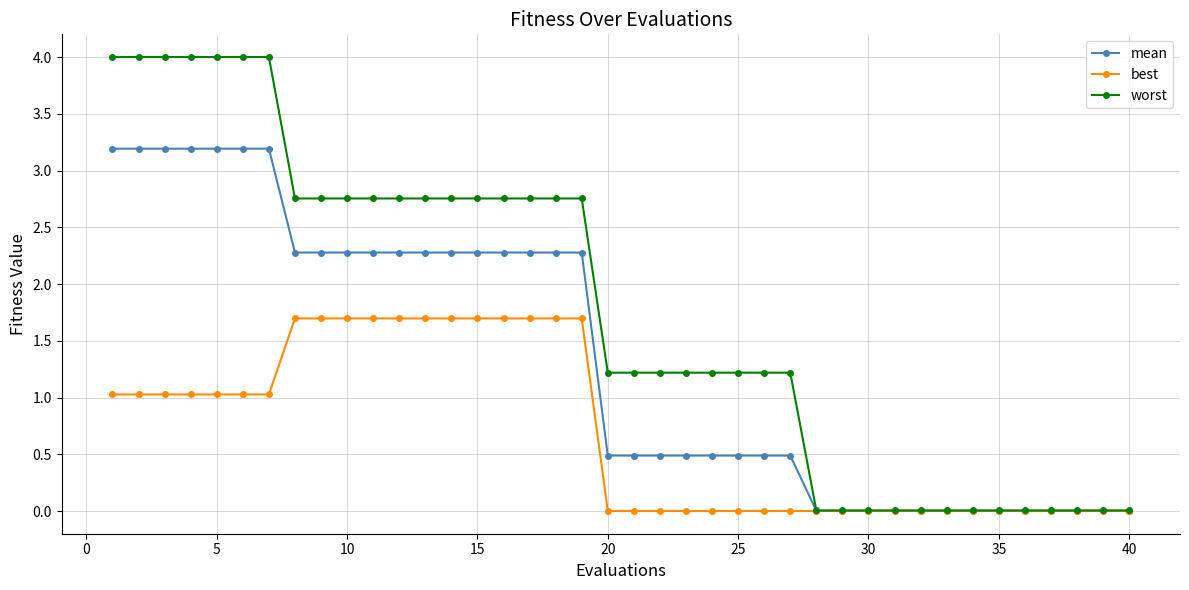

Which series has the largest total across all categories?

worst